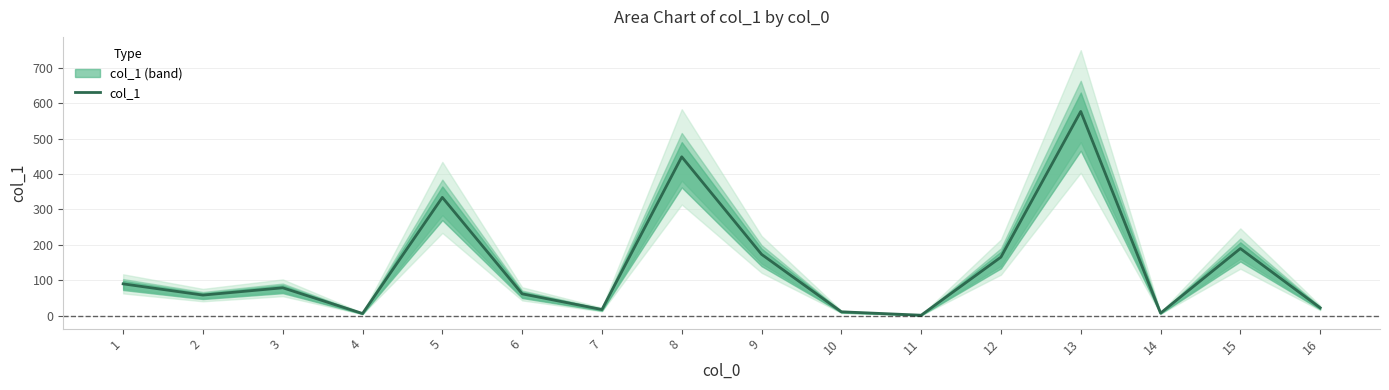

What is the value of the 9th point from the left?

173.4